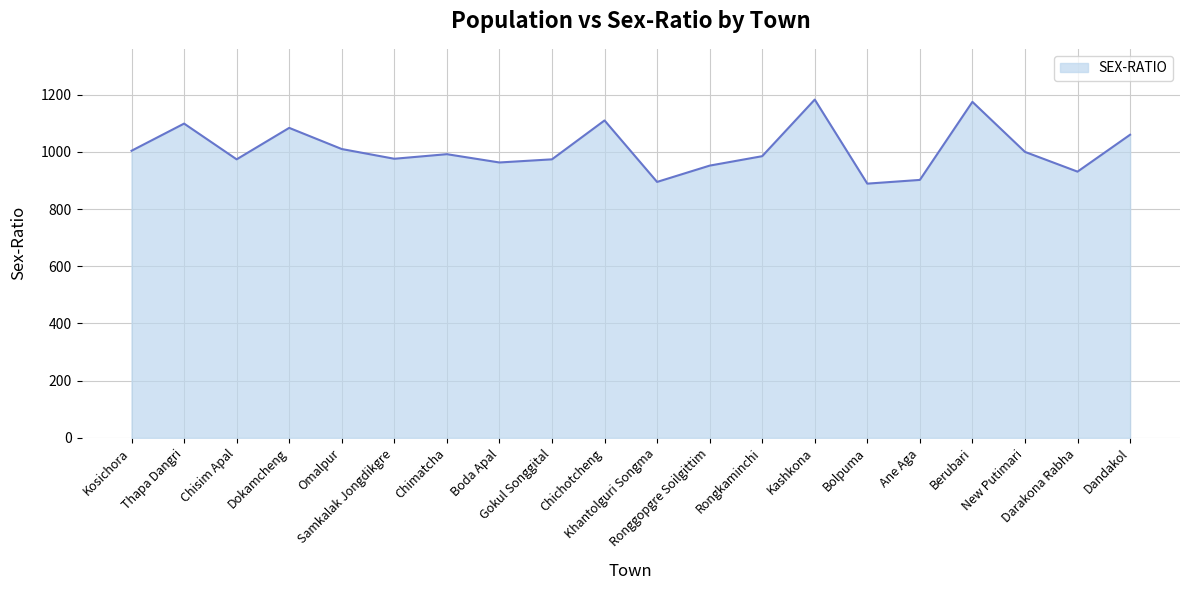

What is the smallest value displayed?

889